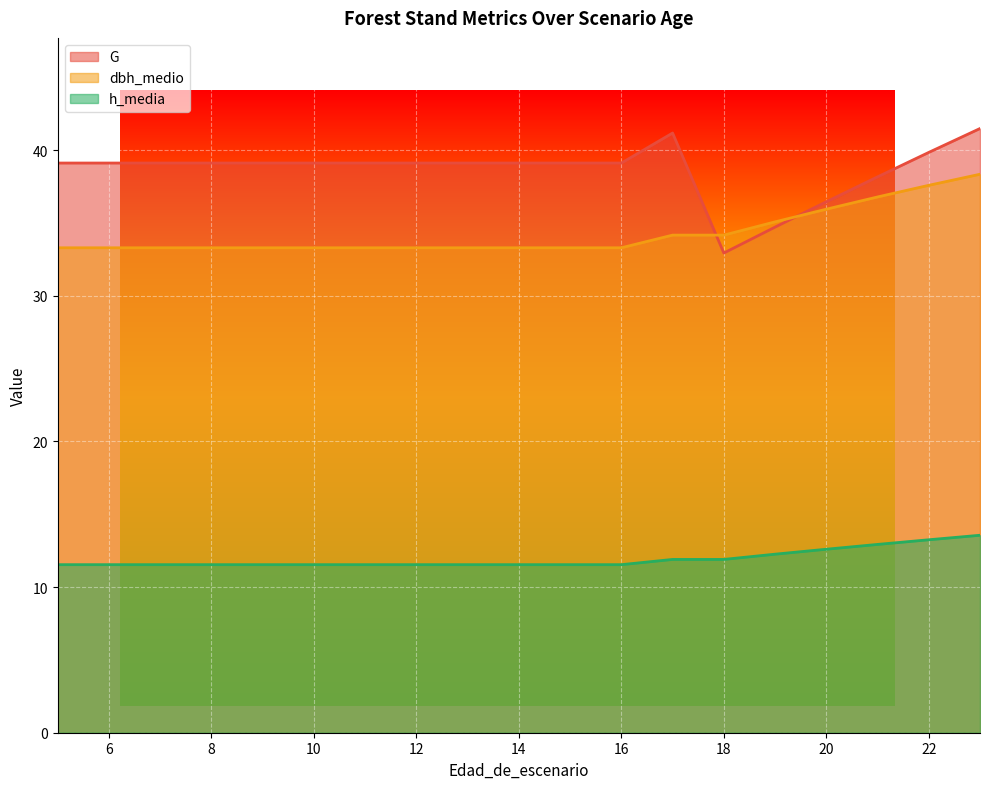

Between 10 and 17, which is larger?

17